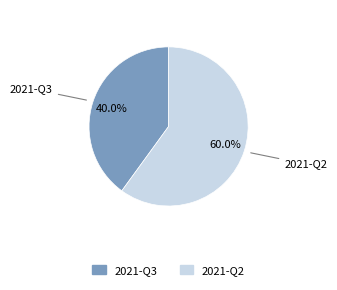

The 2021-Q2 slice represents 66% of the pie. True or false?

False